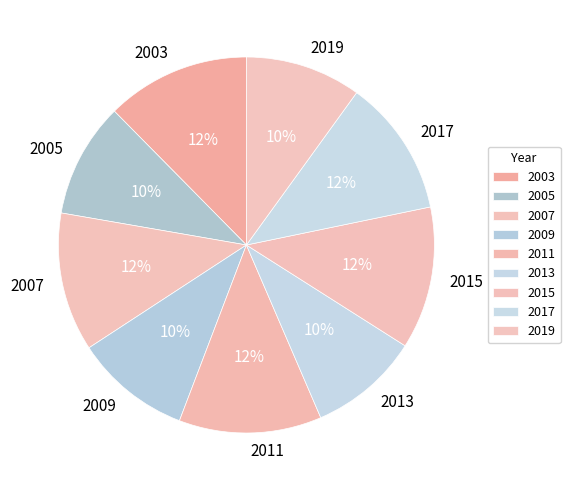

To the nearest percent, what percentage of the pie is 2009?

10%